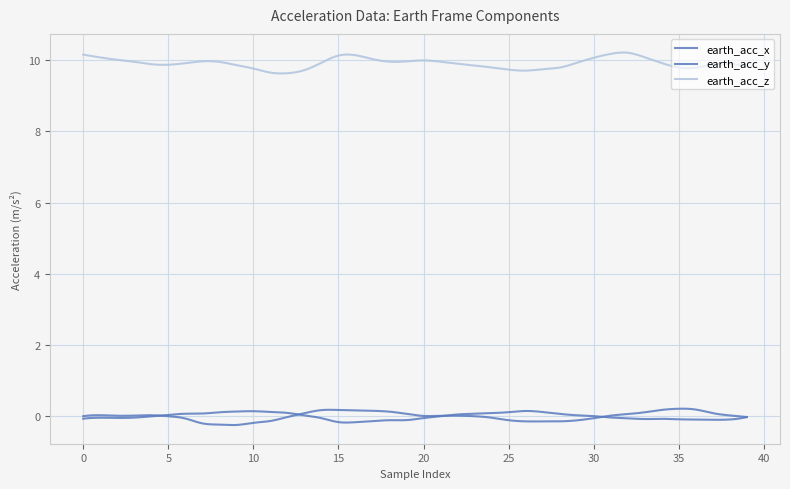

Does the chart display data point markers on the line(s)?

No